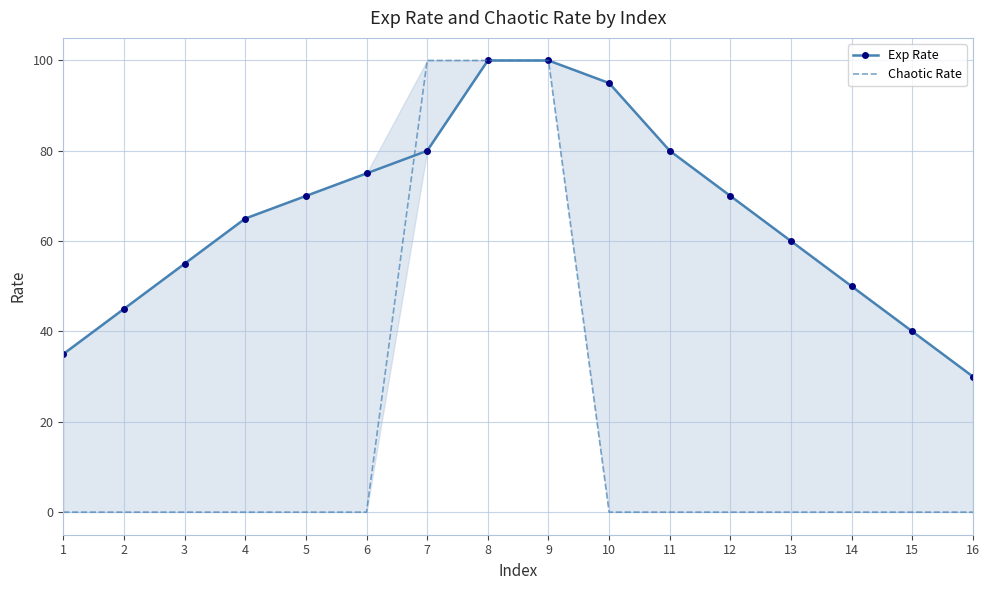

Does the chart have visible grid lines?

Yes